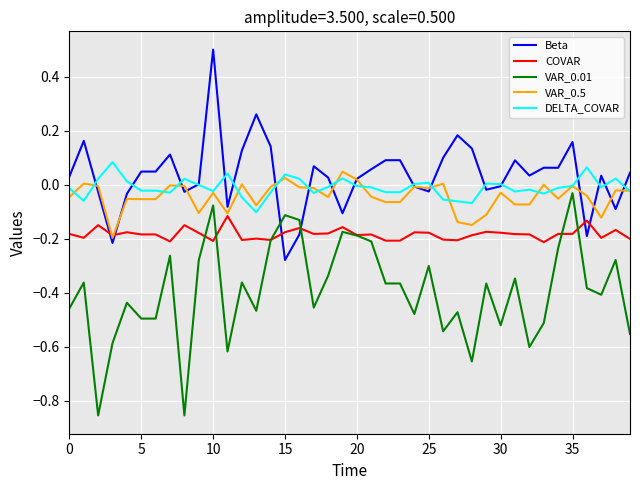

What is the highest value of the Beta series?

0.5